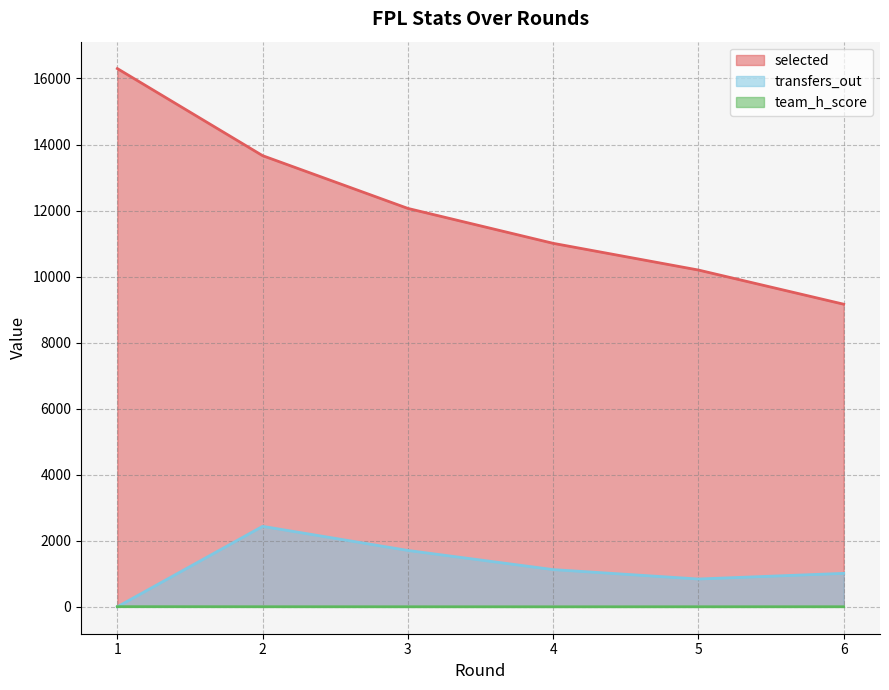

Which series has the largest range (max minus min)?

selected